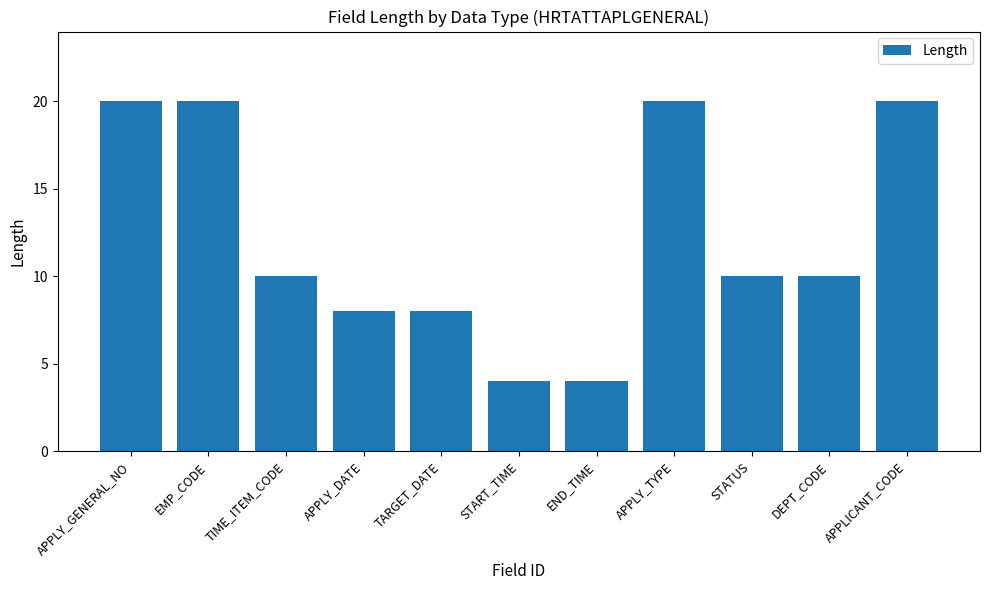

Reading left to right, what are all the values shown in this chart?

APPLY_GENERAL_NO=20	EMP_CODE=20	TIME_ITEM_CODE=10	APPLY_DATE=8	TARGET_DATE=8	START_TIME=4	END_TIME=4	APPLY_TYPE=20	STATUS=10	DEPT_CODE=10	APPLICANT_CODE=20